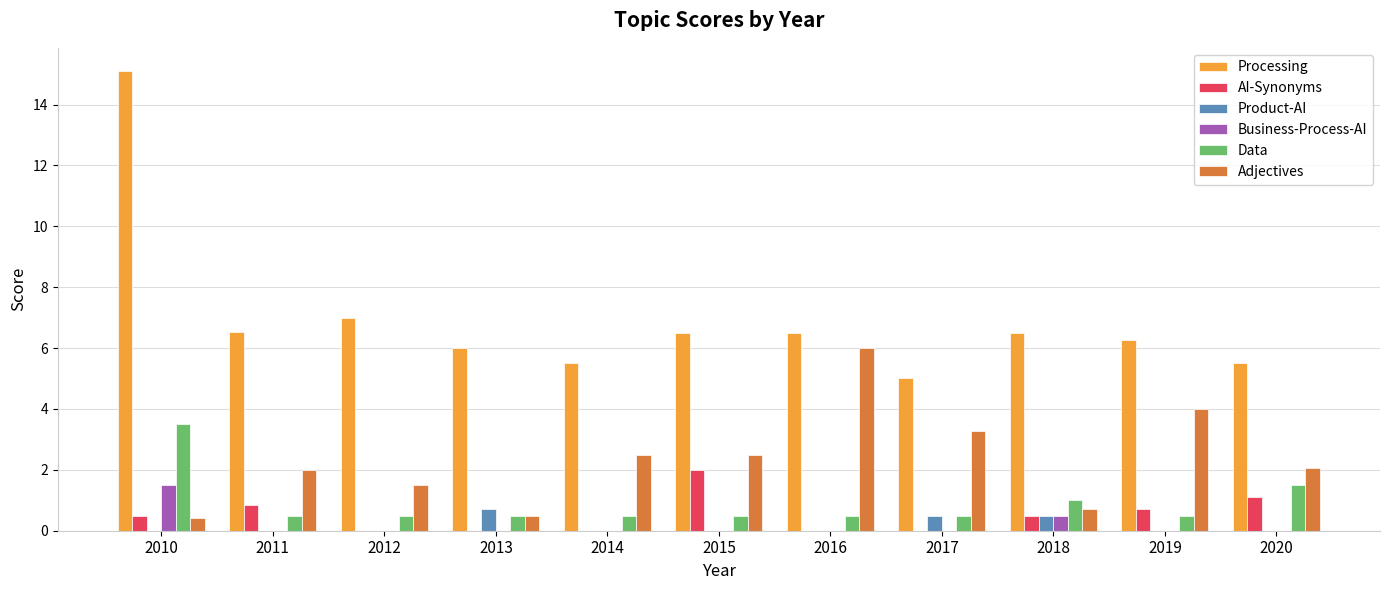

True or false: Processing has a value of 8.5 at 2019.

False